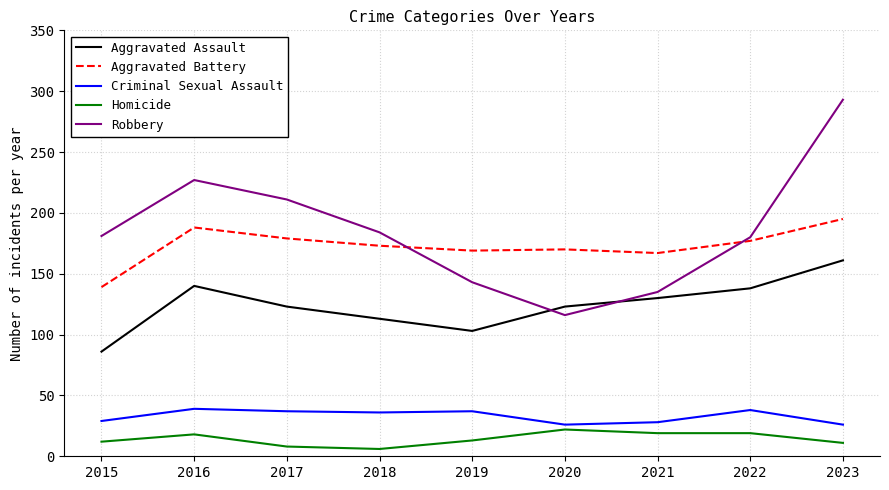

What is the average value of the Aggravated Assault series?

124